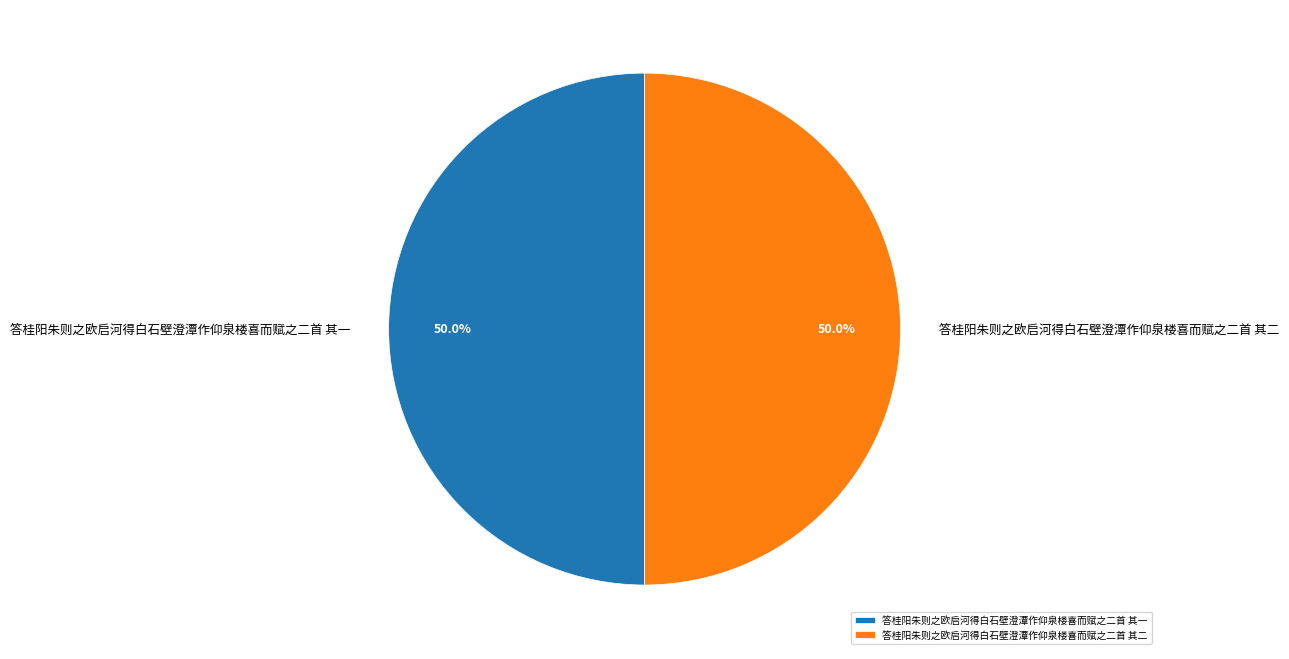

Approximately how many times larger is the value at 答桂阳朱则之欧启河得白石壁澄潭作仰泉楼喜而赋之二首 其一 compared to 答桂阳朱则之欧启河得白石壁澄潭作仰泉楼喜而赋之二首 其二?

1.0